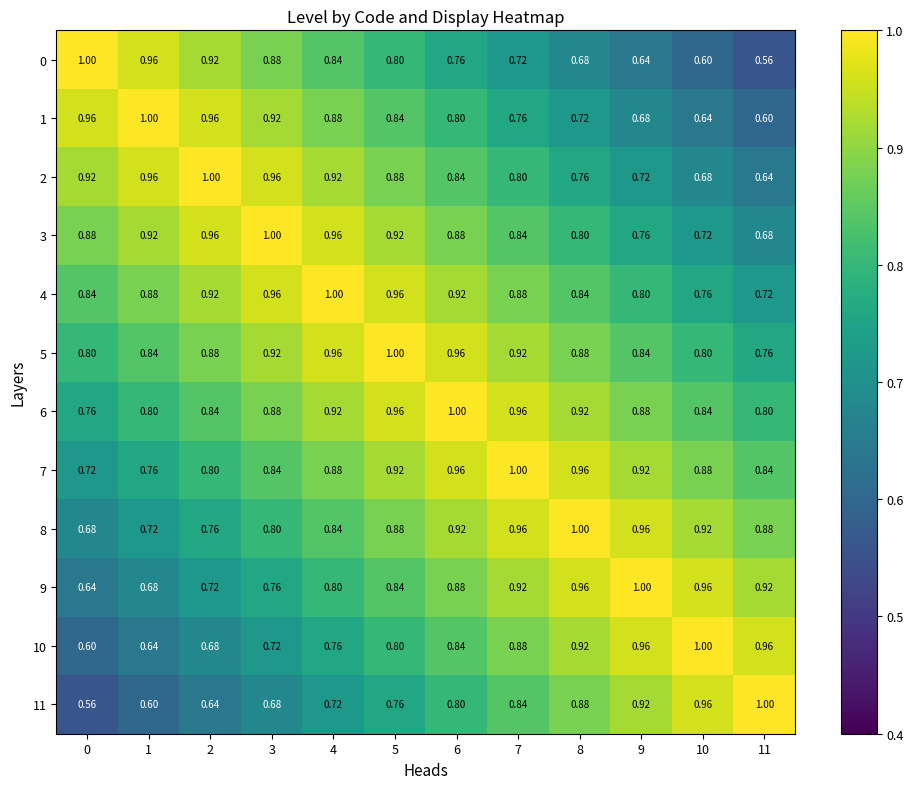

At how many categories does at least one series exceed 0?

12